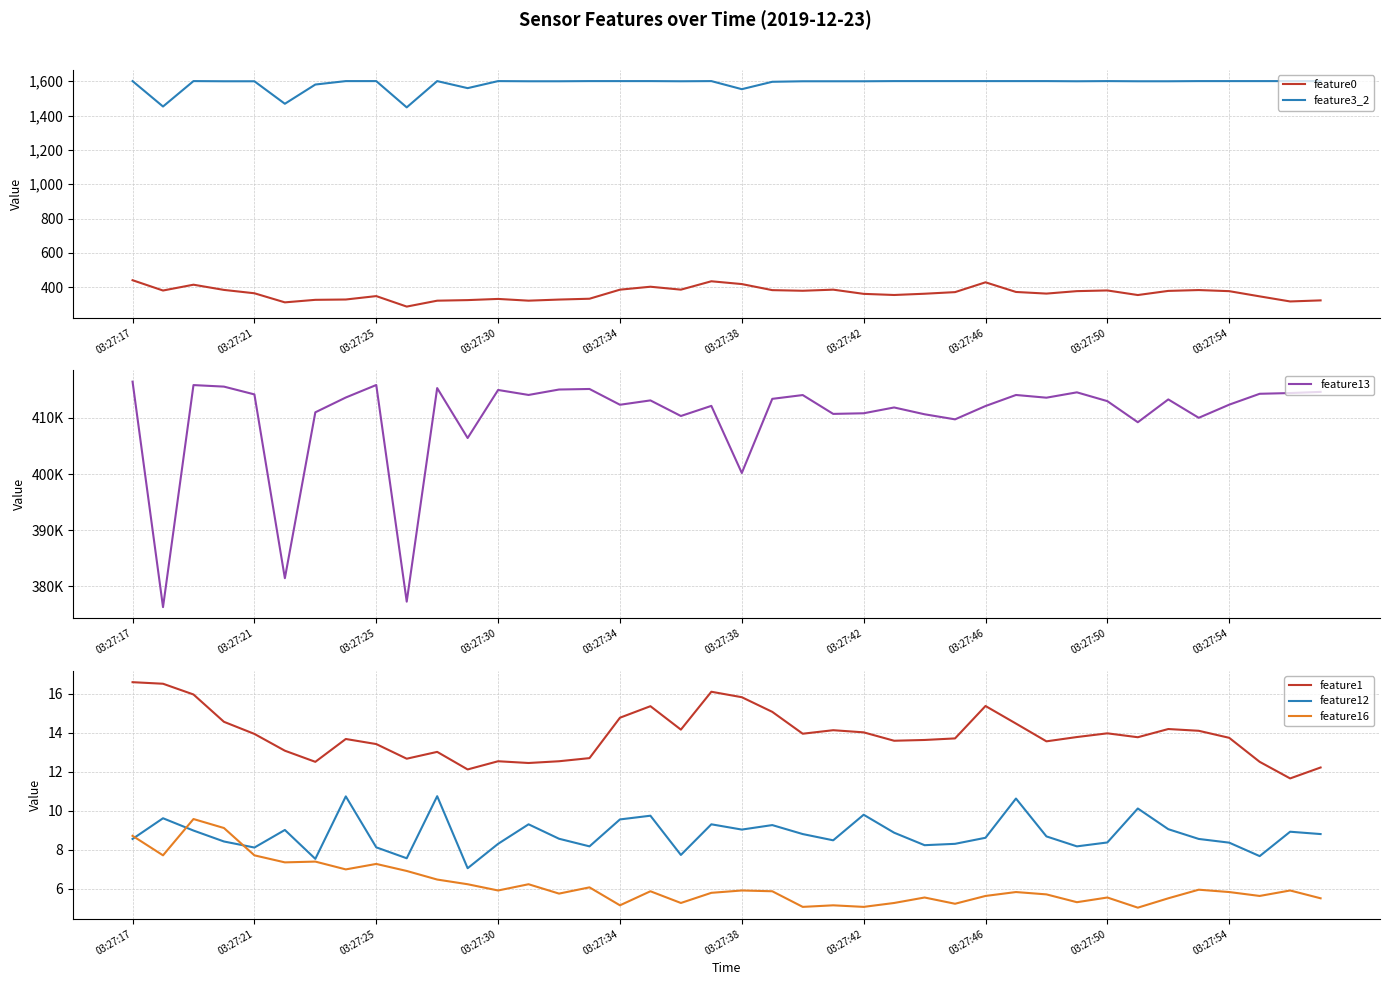

What is the difference between the maximum and minimum values in the feature12 series?

3.7